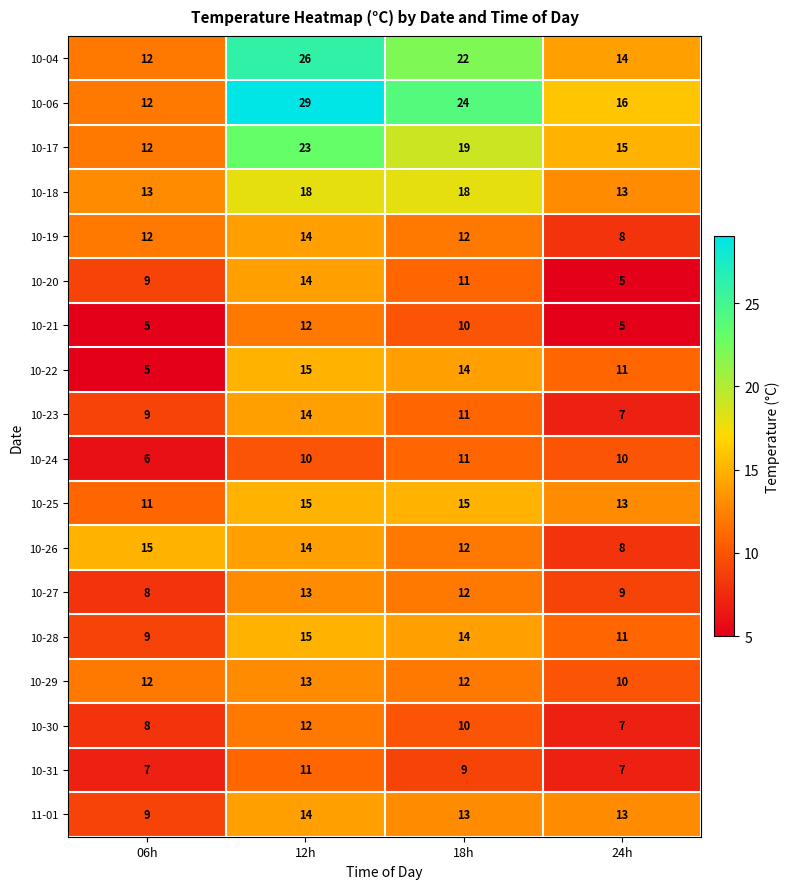

How many distinct data groups are displayed?

18